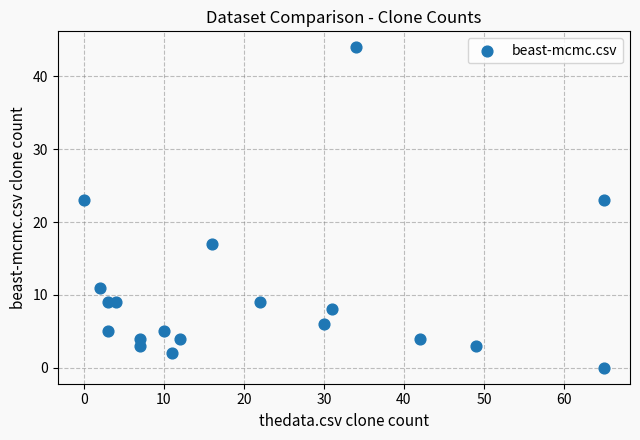

What is the range of Y values (max minus min)?

44